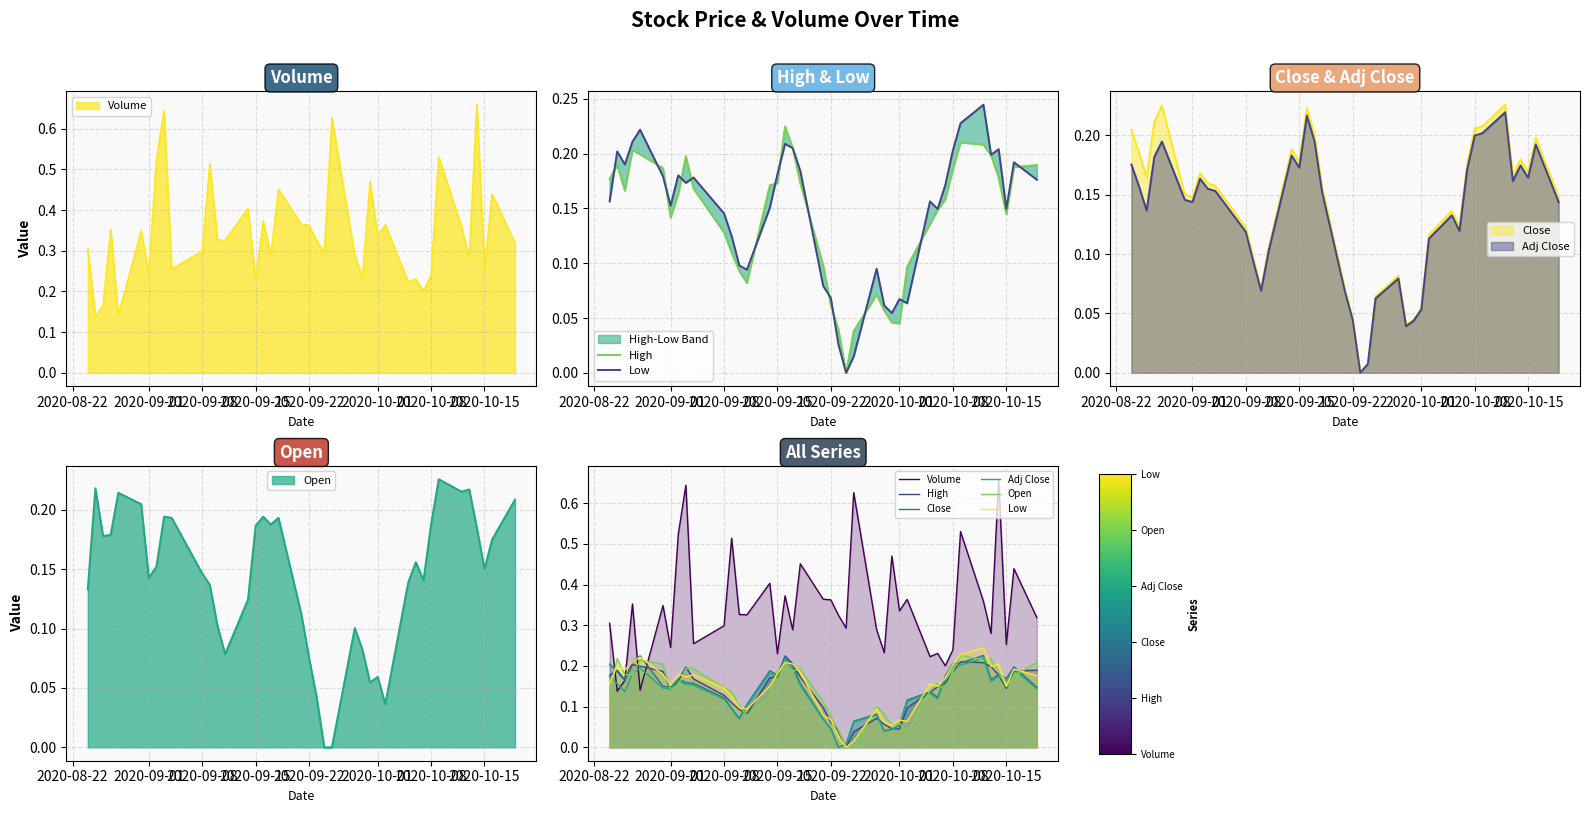

What are all the series names shown in the legend?

High, Low, Volume, Close, Adj Close, Open